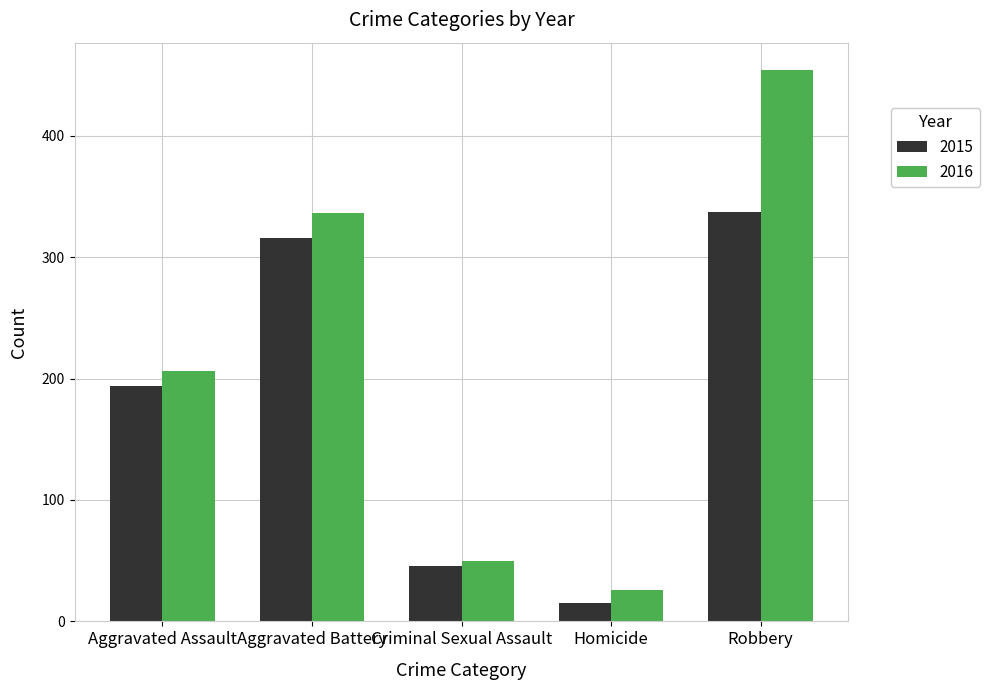

True or false: 2016 has a value of 50 at Criminal Sexual Assault.

True